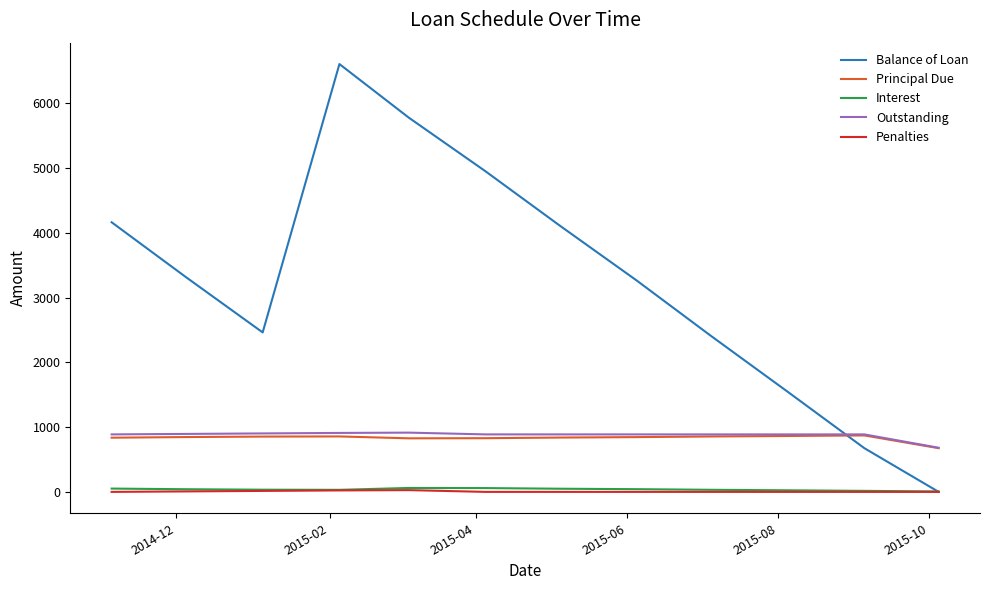

What is the minimum value for Outstanding?

681.5